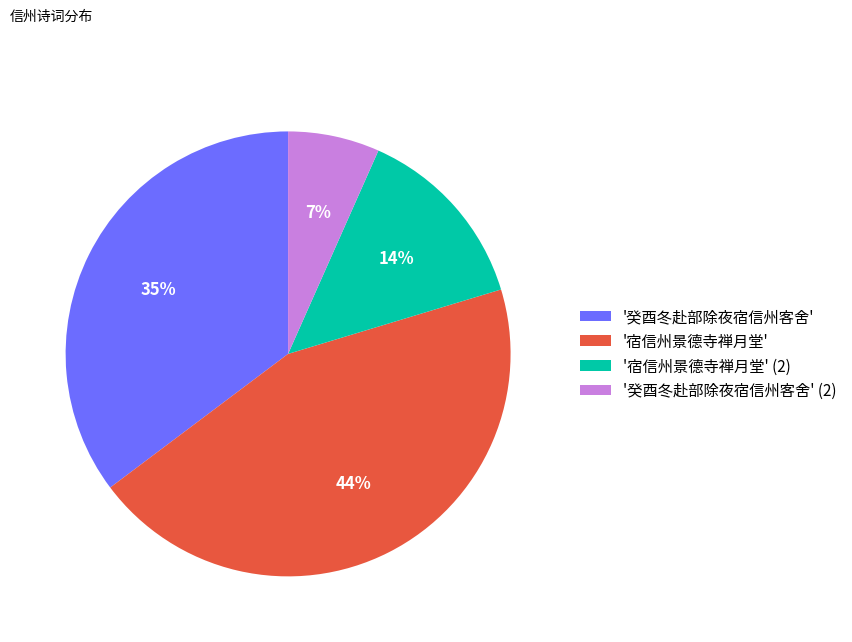

To the nearest percent, what percentage of the pie is '宿信州景德寺禅月堂'?

44%